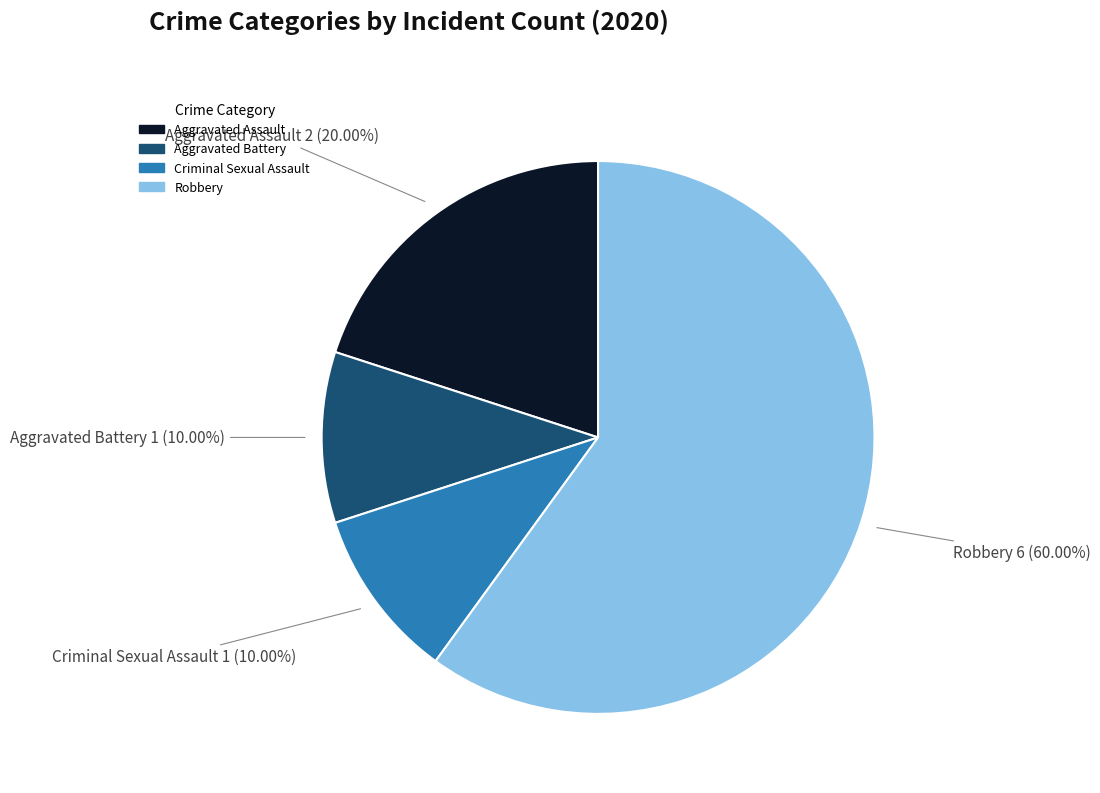

Does any single category account for the majority?

Yes